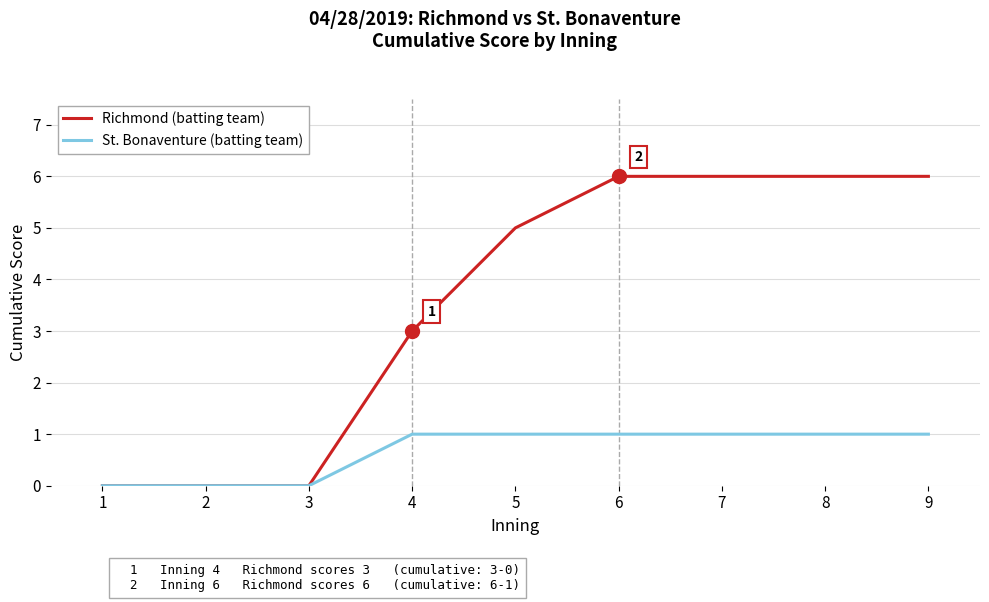

Is the value of Richmond (batting team) at 4 greater than the value of St. Bonaventure (batting team) at 2?

Yes